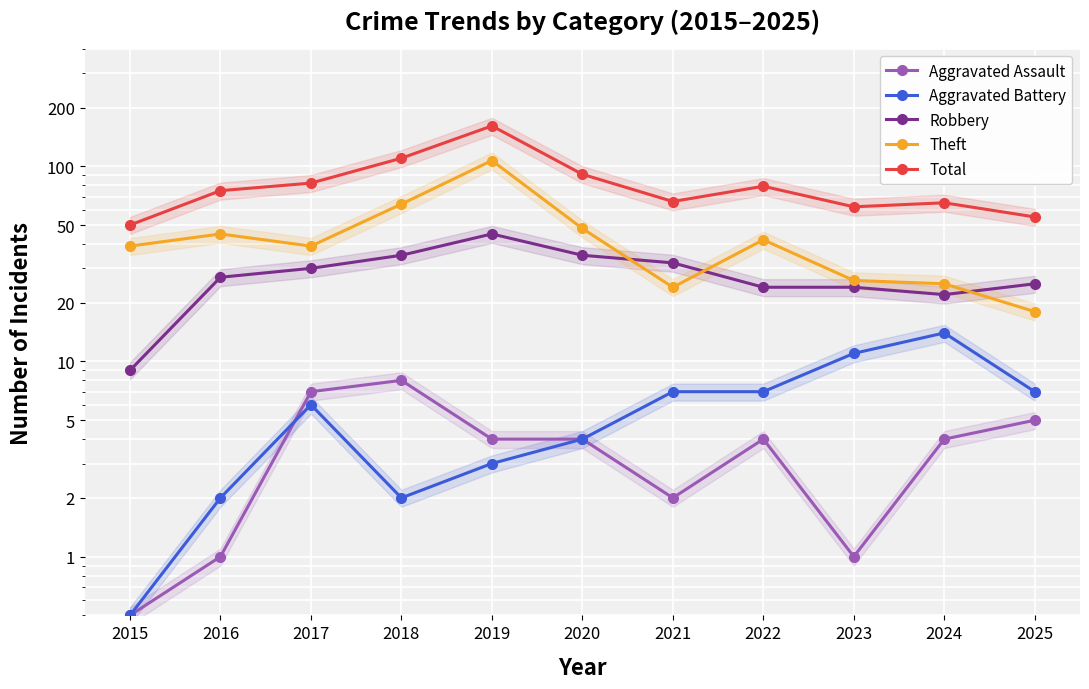

What is the minimum value shown in the chart?

0.5